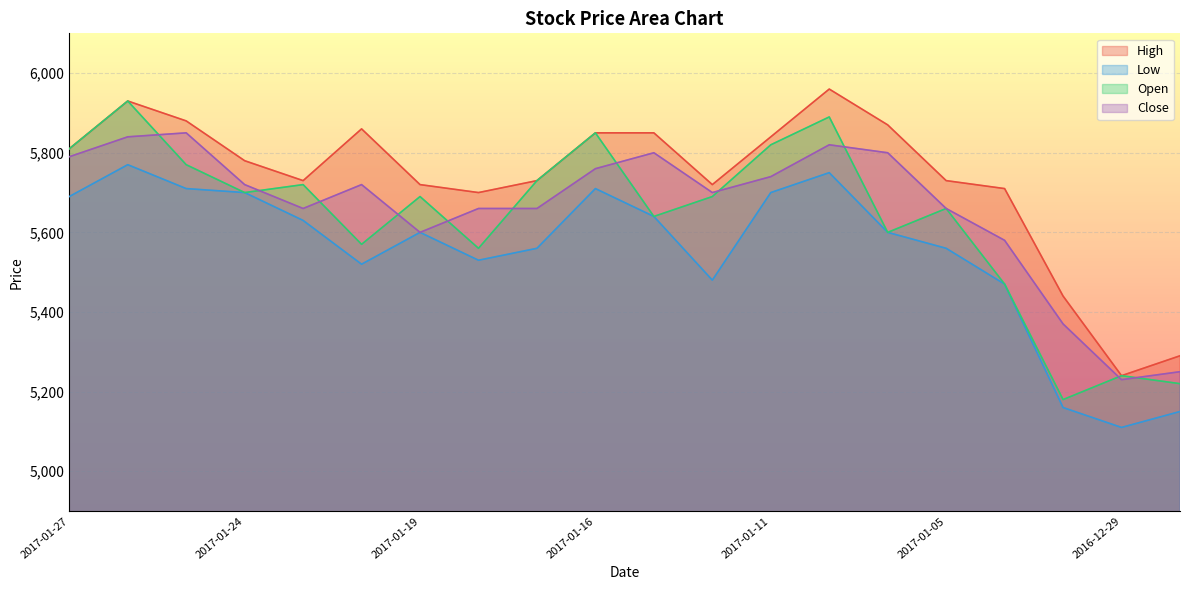

Reading left to right, extract all data points from this chart.

Low: 5690	5770	5710	5700	5630	5520	5600	5530	5560	5710	5640	5480	5700	5750	5600	5560	5470	5160	5110	5150
Close: 5790	5840	5850	5720	5660	5720	5600	5660	5660	5760	5800	5700	5740	5820	5800	5660	5580	5370	5230	5250
High: 5810	5930	5880	5780	5730	5860	5720	5700	5730	5850	5850	5720	5840	5960	5870	5730	5710	5440	5240	5290
Open: 5810	5930	5770	5700	5720	5570	5690	5560	5730	5850	5640	5690	5820	5890	5600	5660	5470	5180	5240	5220